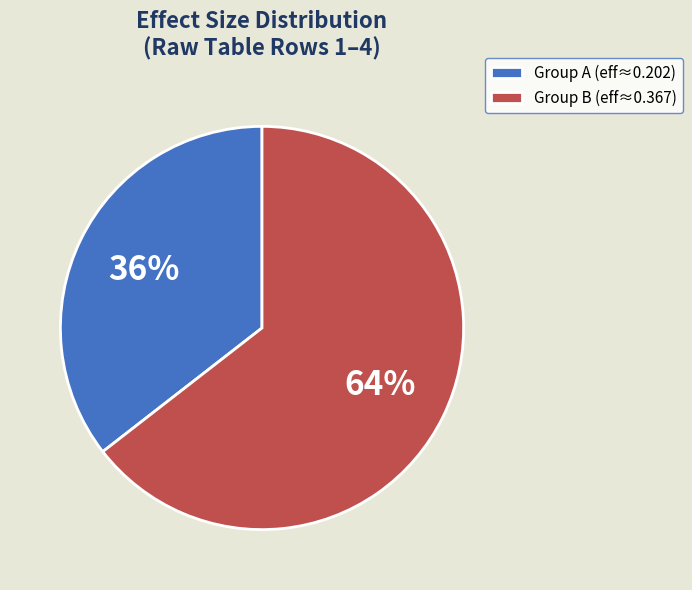

Is it true that Group B (eff≈0.367) is 77% of the pie?

False